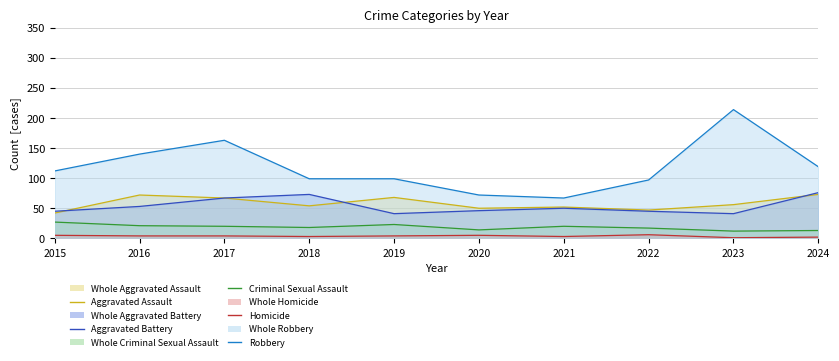

How many lines are shown in the chart?

5